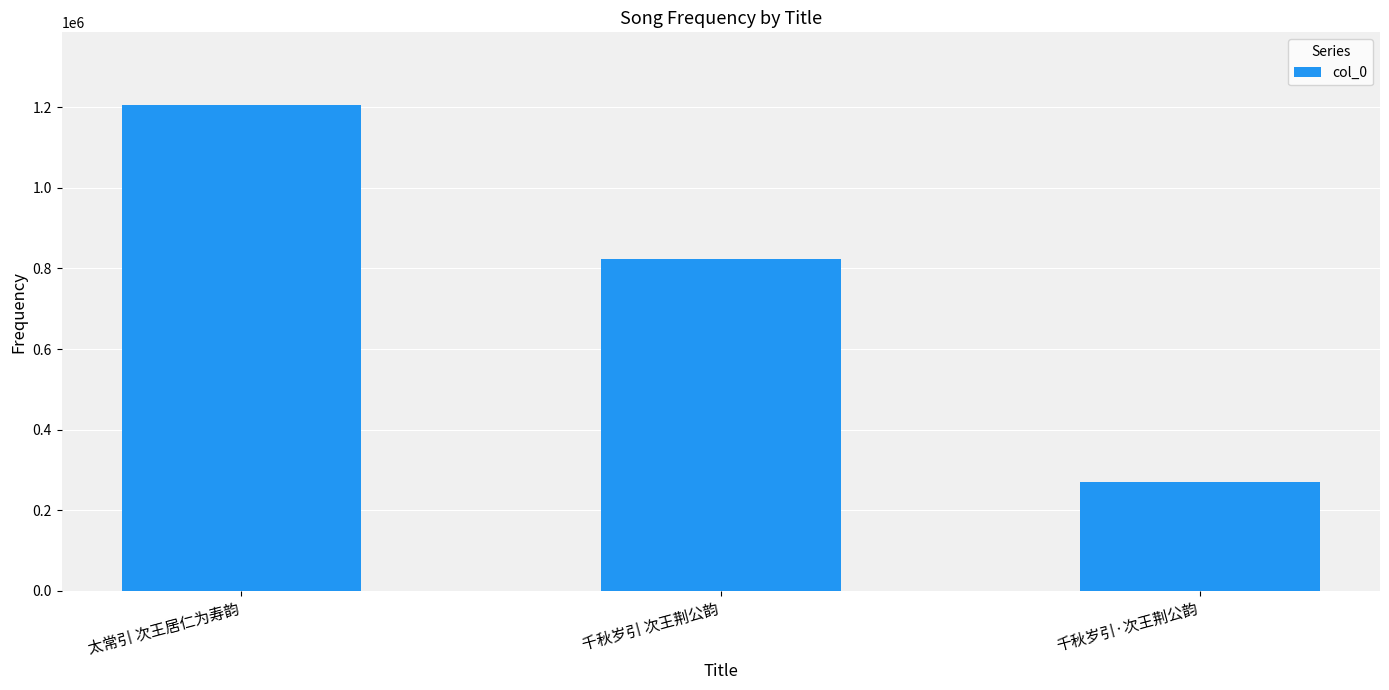

How many series are shown in this chart?

1